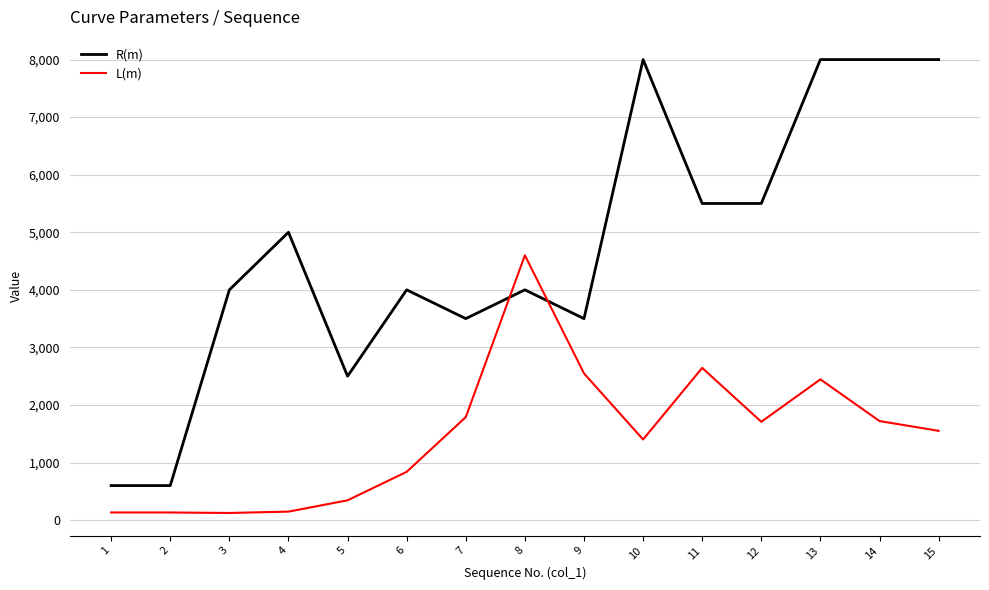

After their last crossing, which series has the higher values: L(m) or R(m)?

R(m)